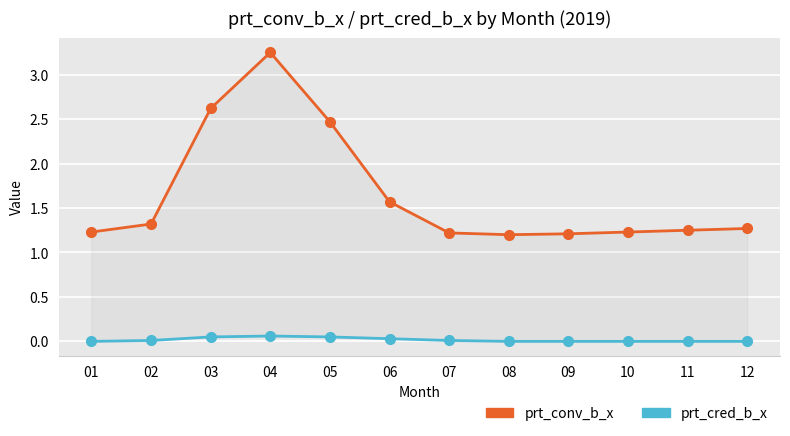

How many data points does each series have?

12